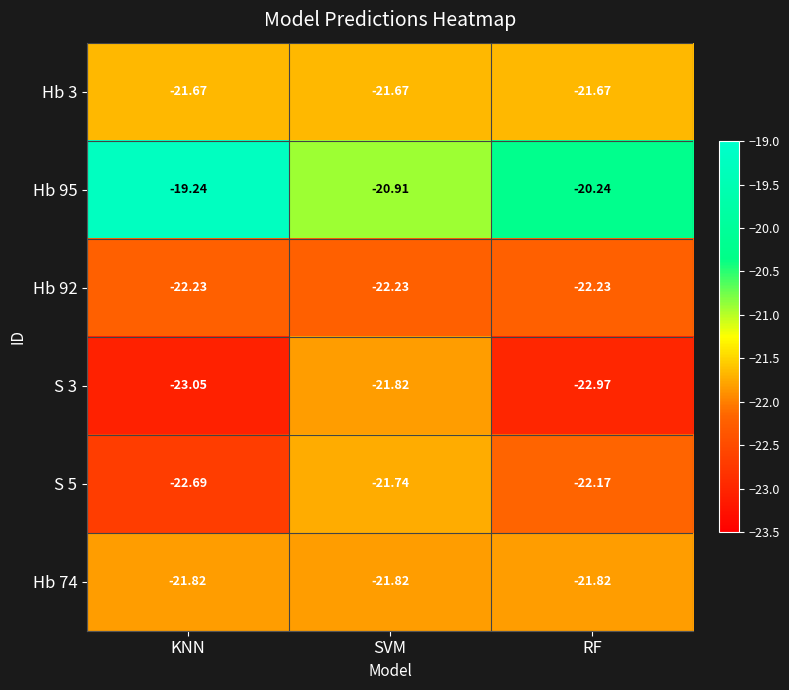

Which series has the largest total across all categories?

Hb 95